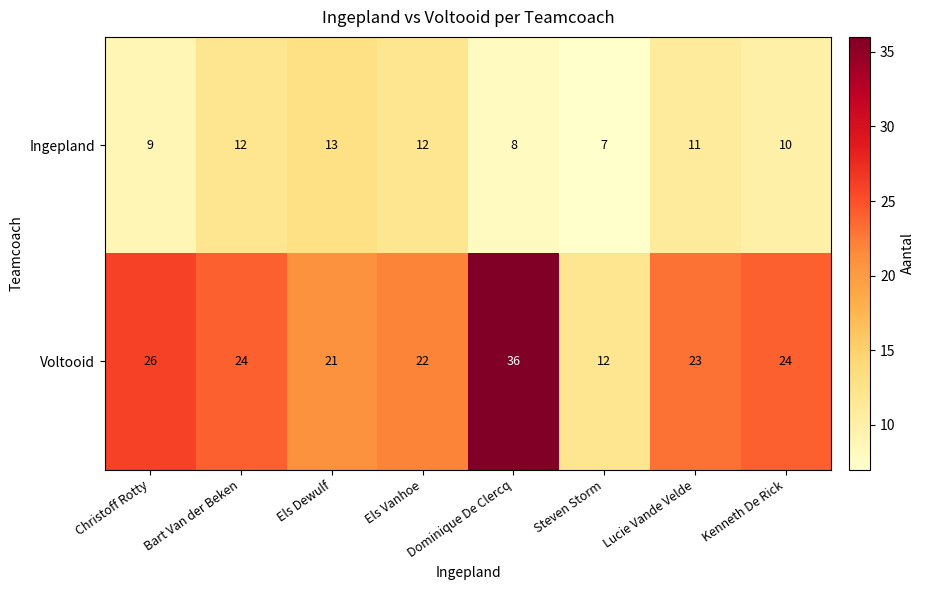

How many data points does each series have?

8